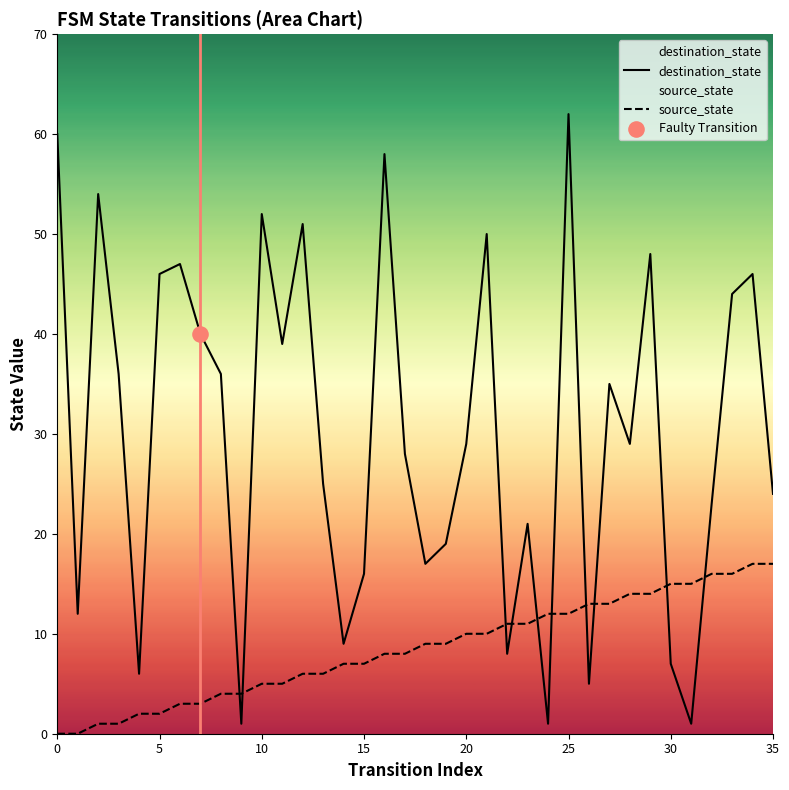

At how many categories does at least one series exceed 36?

14